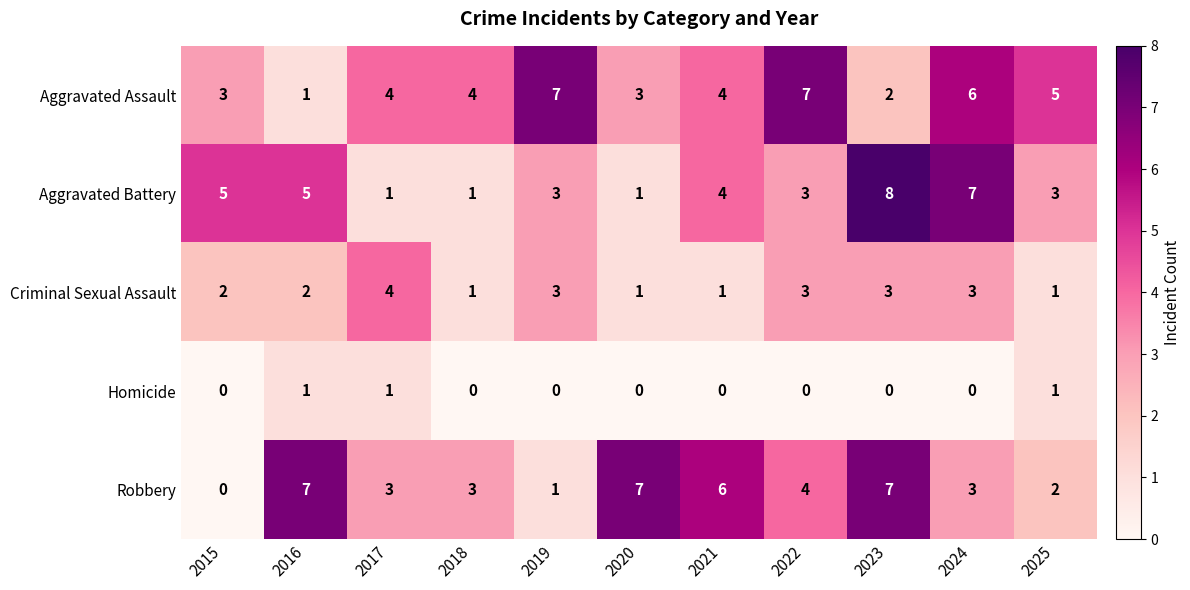

What is the spread (max minus min) of values at 2016?

6